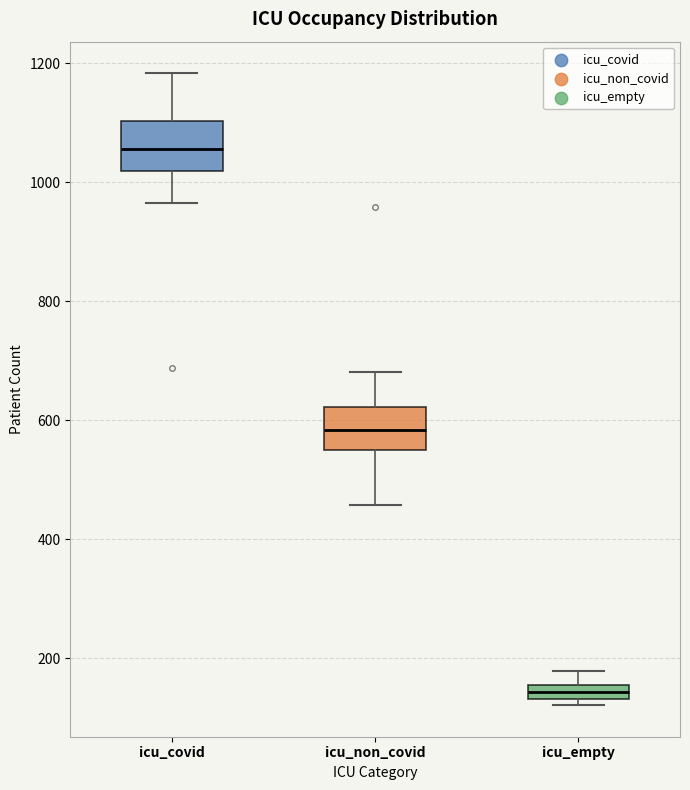

Which box has the highest median line?

icu_covid